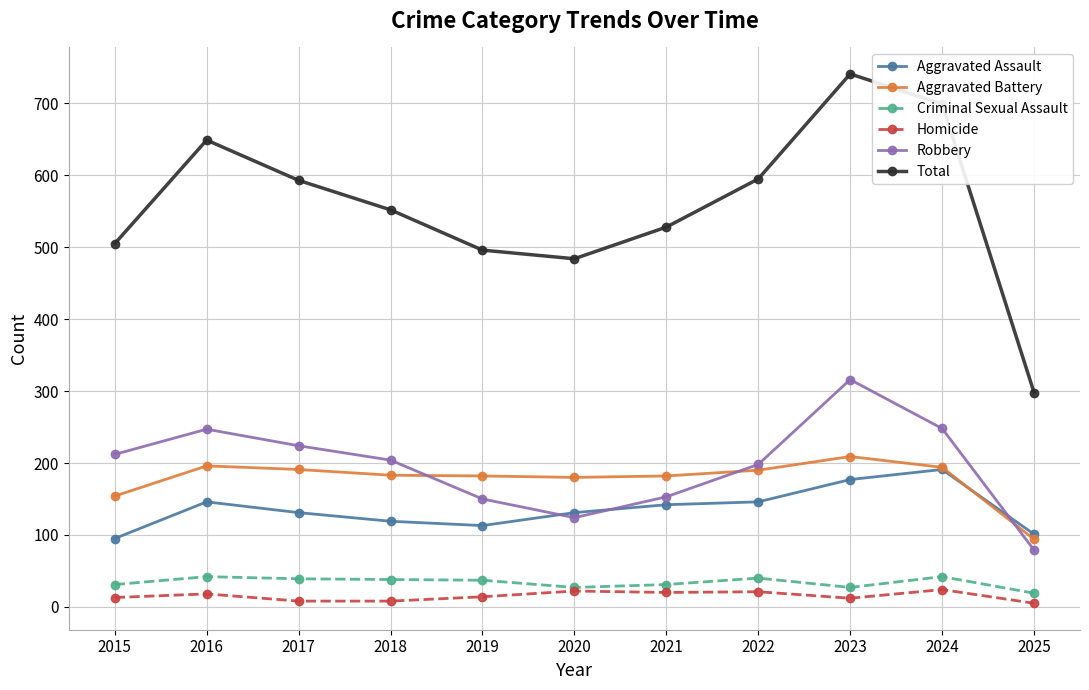

Which category has the lowest value in the Total series?

2025